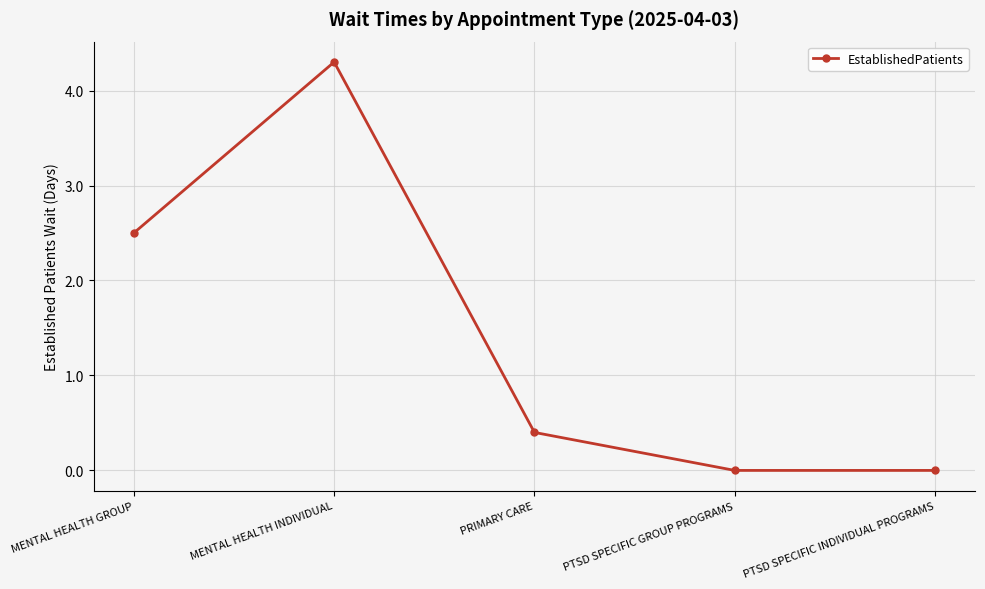

Between PRIMARY CARE and MENTAL HEALTH GROUP, which is larger?

MENTAL HEALTH GROUP